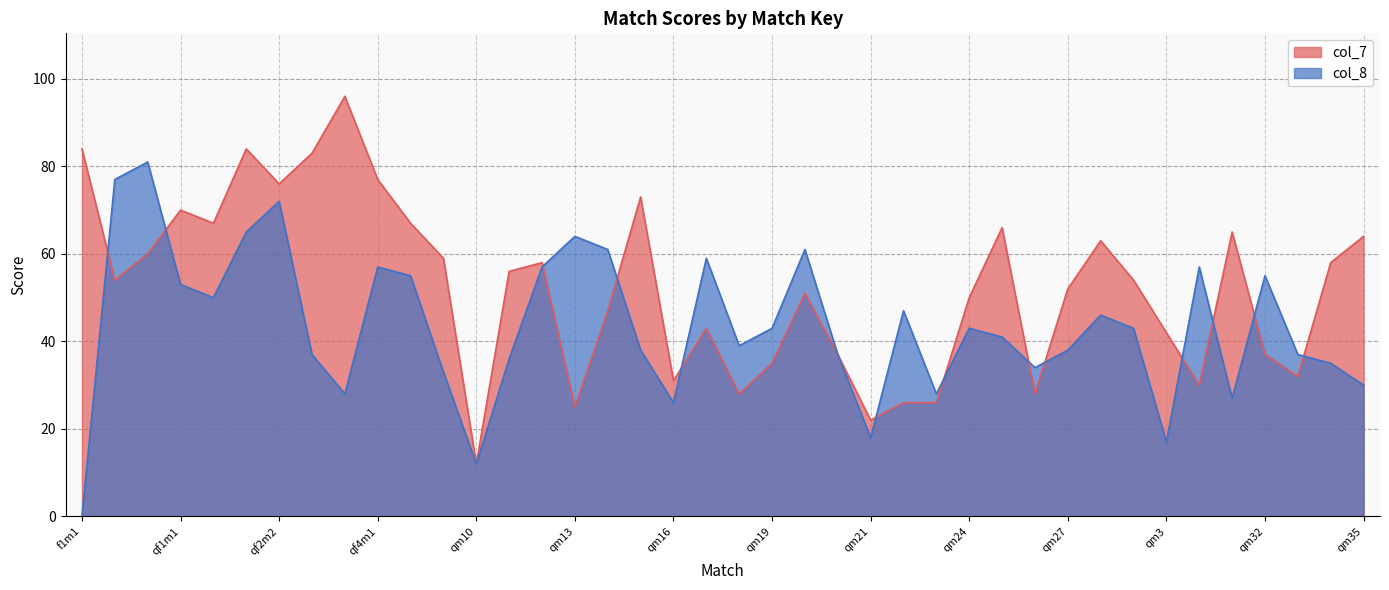

How many series are shown in this chart?

2